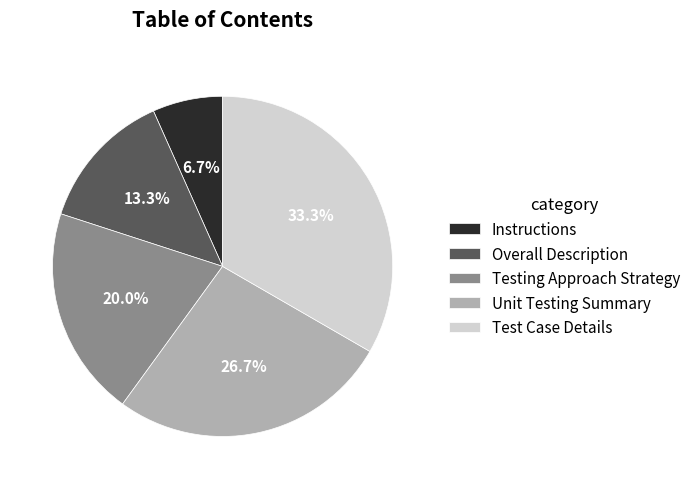

To the nearest percent, what percentage of the pie is Unit Testing Summary?

27%